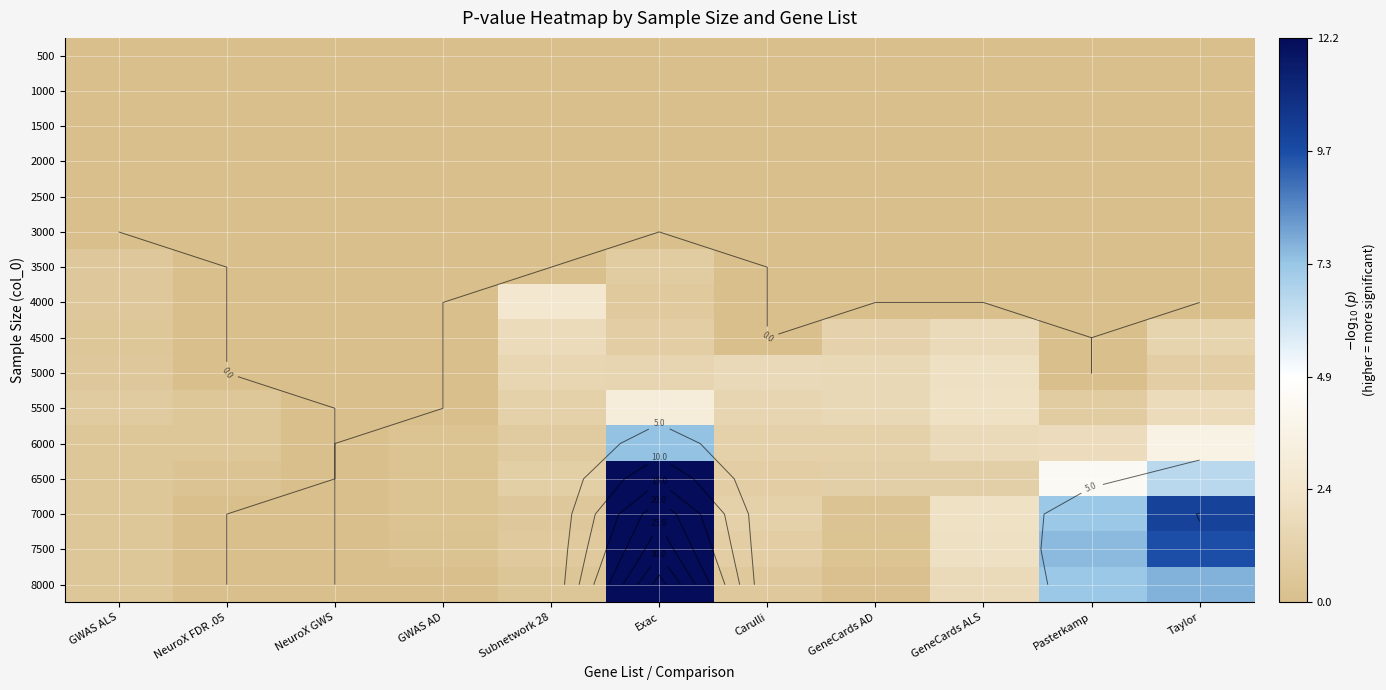

At Exac, list the series in order from smallest to largest.

500, 1000, 1500, 2000, 2500, 3000, 4000, 3500, 4500, 5000, 5500, 6000, 6500, 7000, 7500, 8000